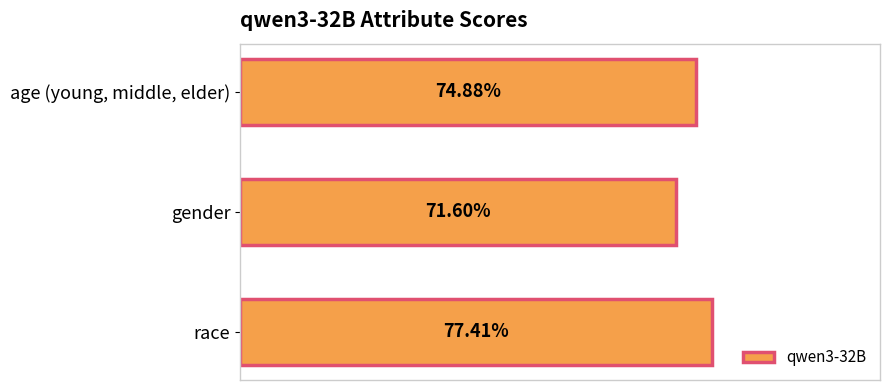

Are the bars grouped side by side (vs. stacked)?

No